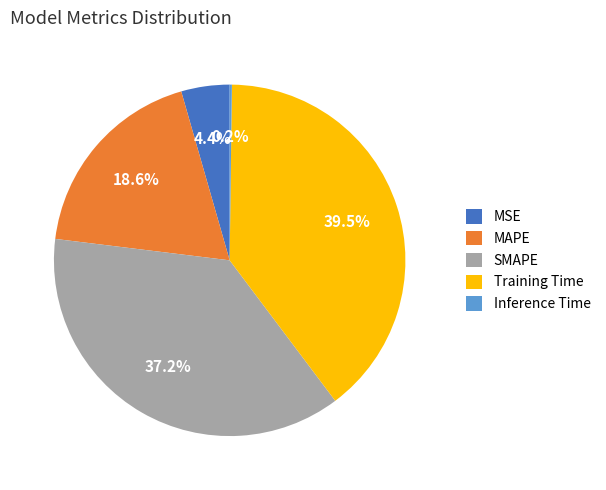

What percentage is the MSE slice, to the nearest percent?

4%